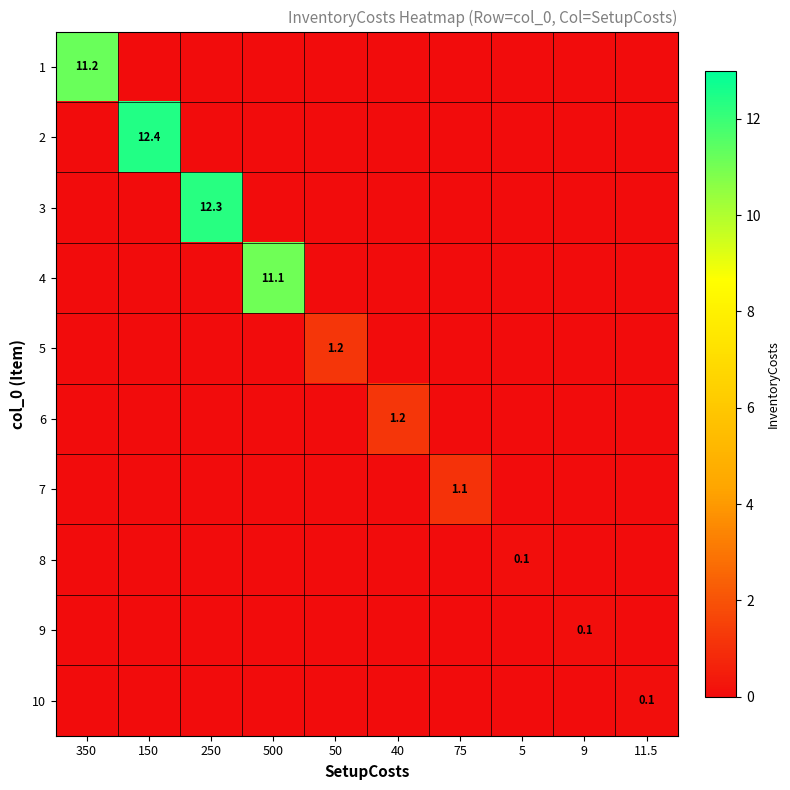

True or false: 2 has a value of 12.4 at 150.

True